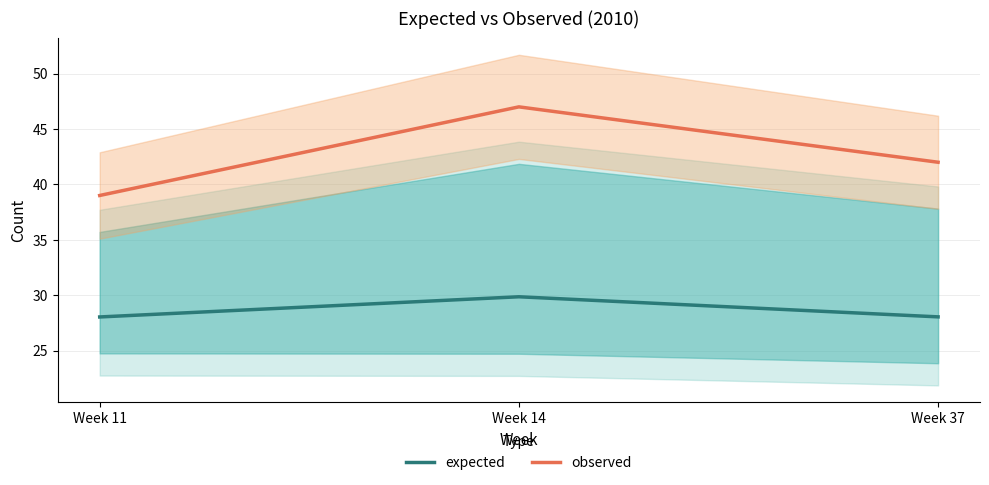

Reading left to right, list all the values displayed in this chart.

expected: Week 11=28.0	Week 14=29.9	Week 37=28.0
observed: Week 11=39.0	Week 14=47.0	Week 37=42.0